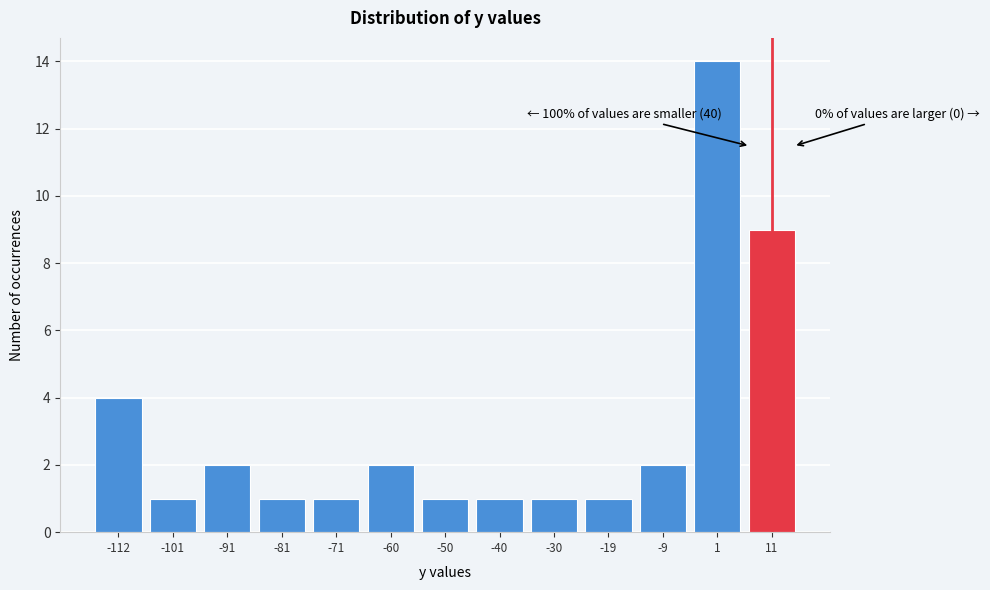

Reading left to right, list all the values displayed in this chart.

4	1	2	1	1	2	1	1	1	1	2	14	9